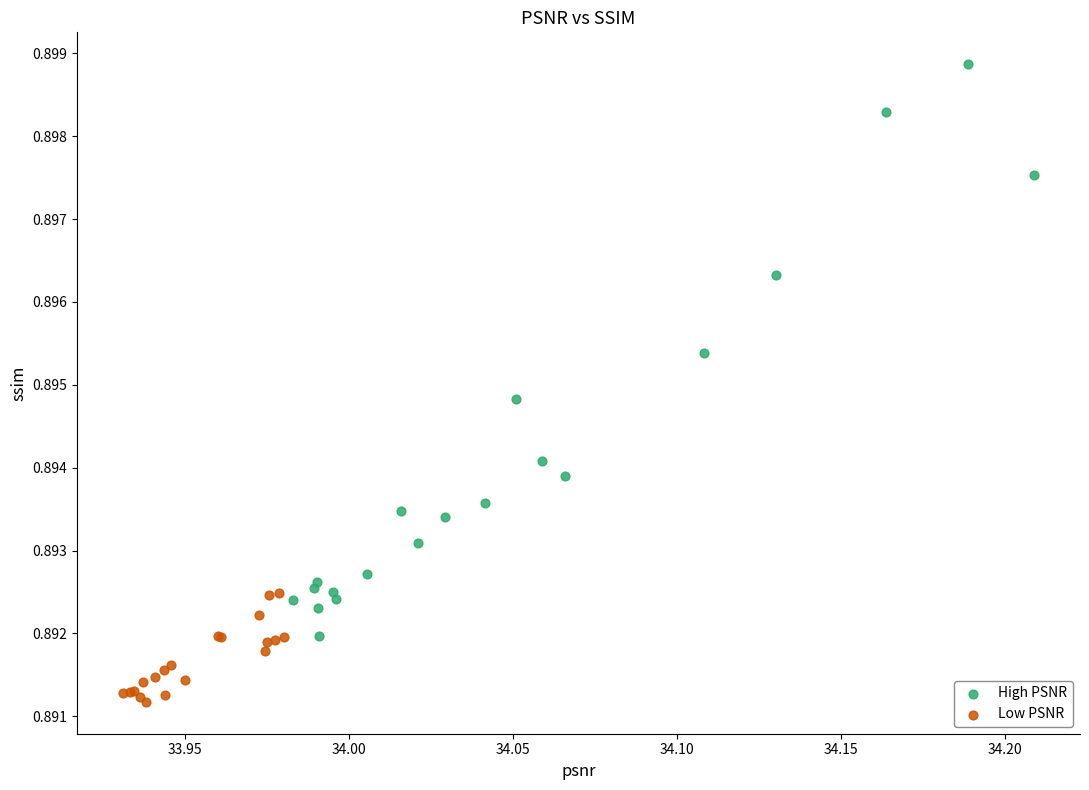

Which series reaches the maximum Y coordinate?

High PSNR